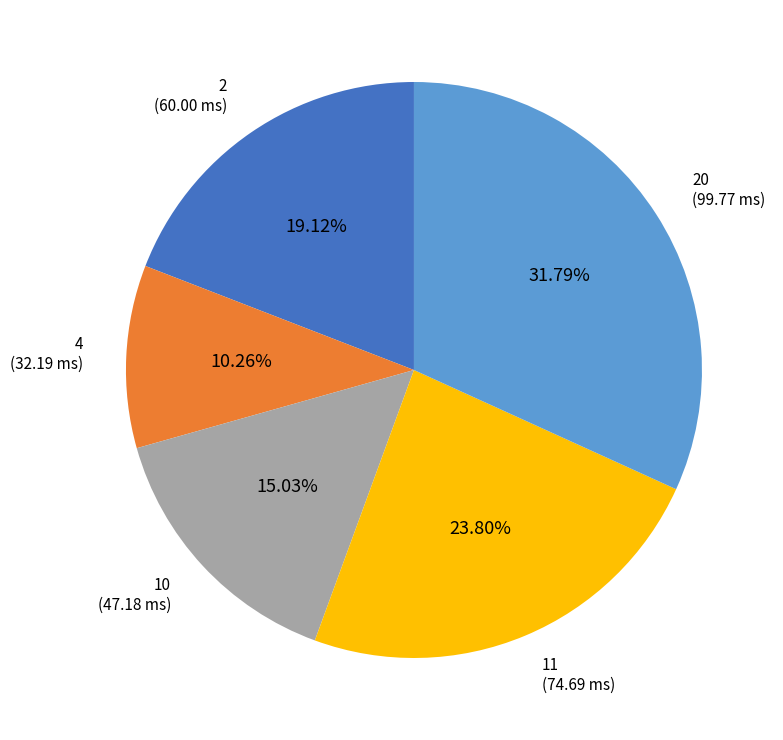

How many slices are in this pie chart?

5